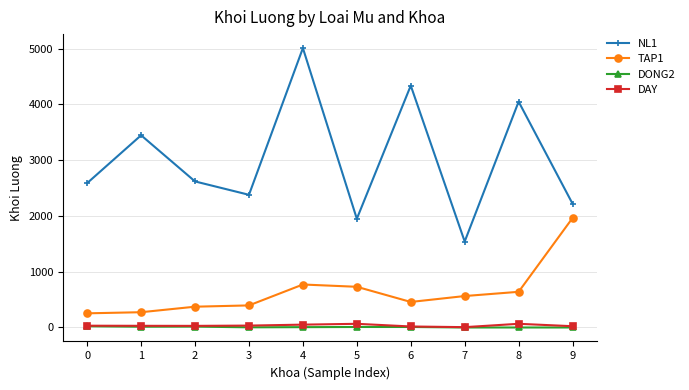

The value of NL1 at 1 is 3448. True or false?

True